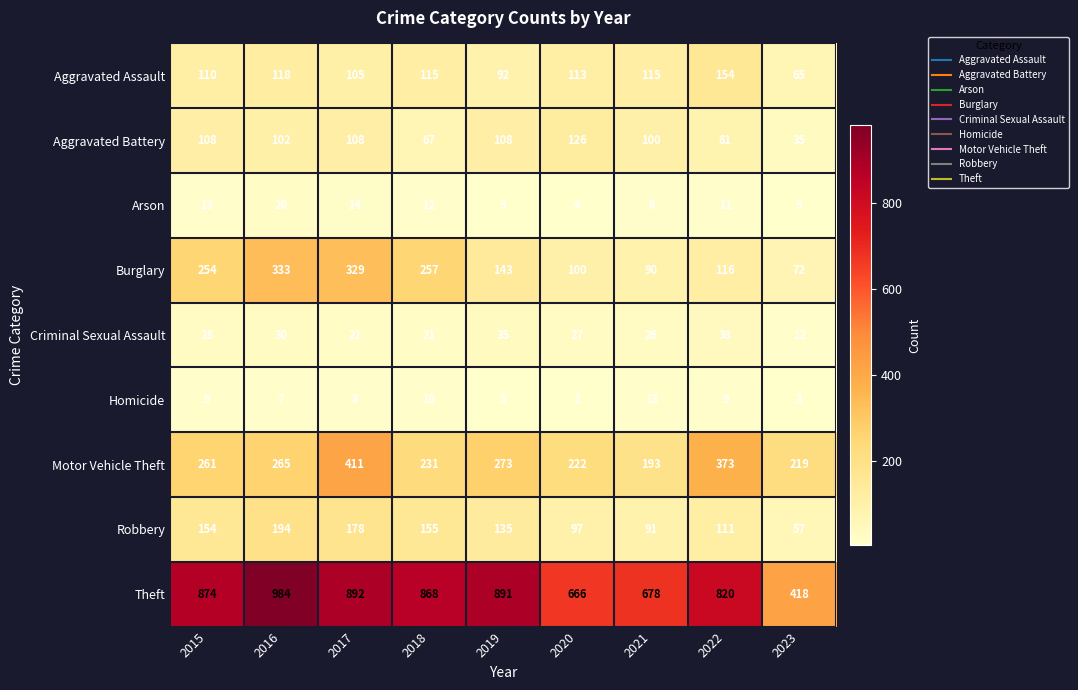

Between 2018 and 2021, which series saw the biggest shift?

Theft